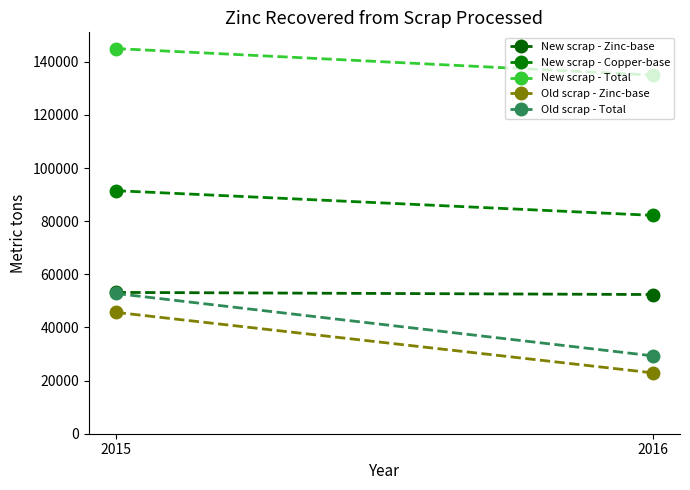

What is the difference between the highest and lowest values at 2015?

99300